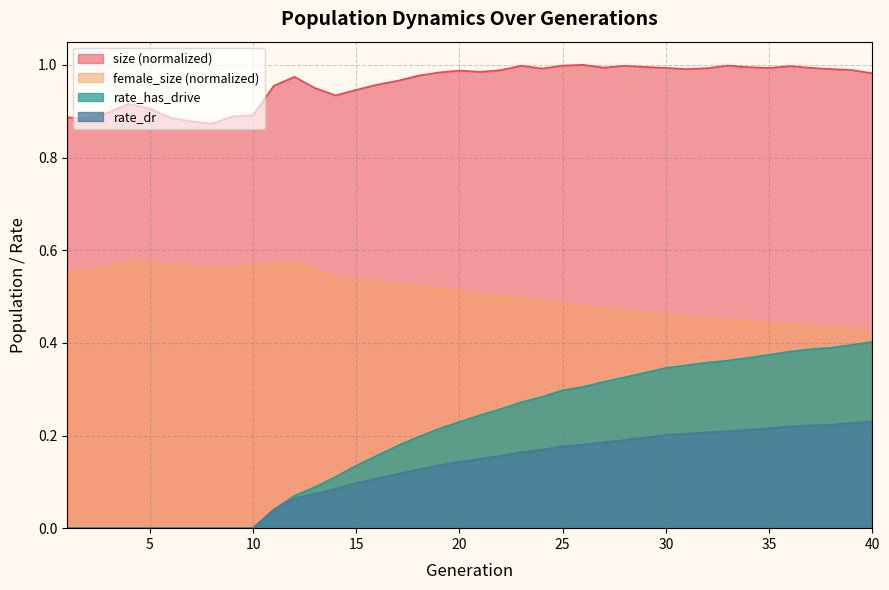

Rank the categories by rate_dr value from highest to lowest.

40, 39, 38, 37, 36, 35, 34, 33, 32, 31, 30, 29, 28, 27, 26, 25, 24, 23, 22, 21, 20, 19, 18, 17, 16, 15, 14, 13, 12, 11, 1, 2, 3, 4, 5, 6, 7, 8, 9, 10